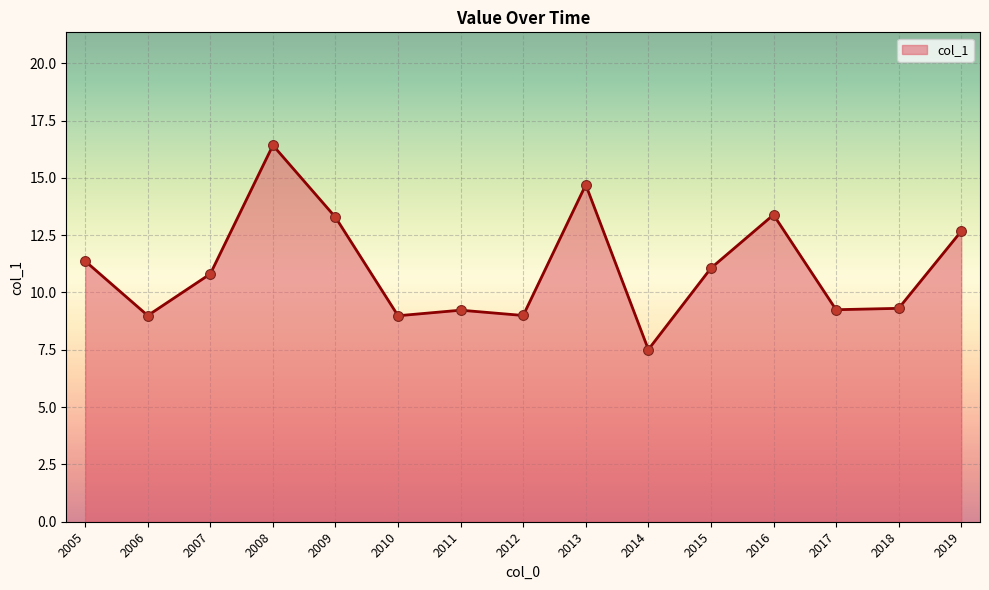

Which has a higher value, 2018 or 2007?

2007